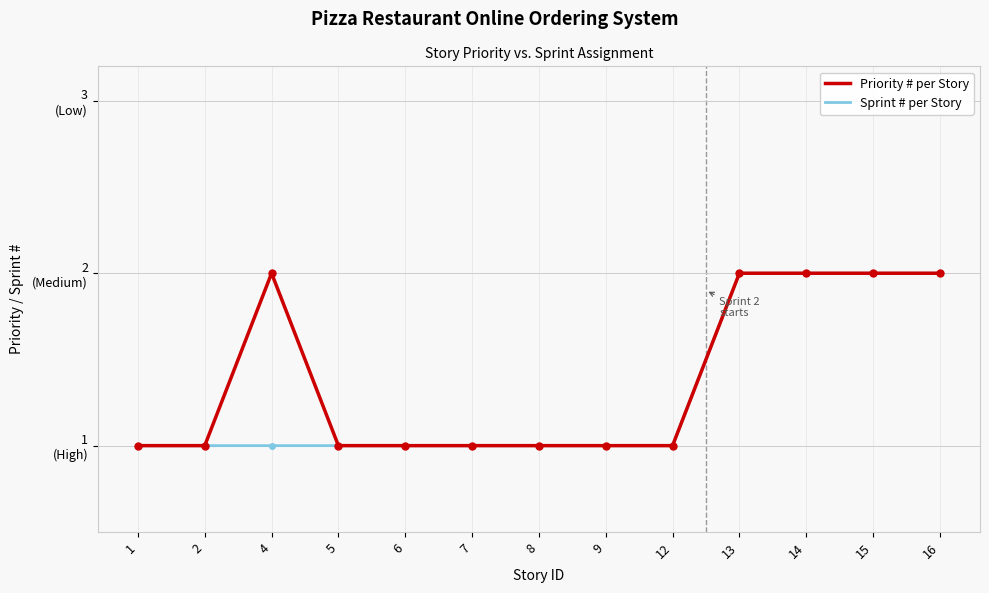

Between 8 and 13, which is larger?

13